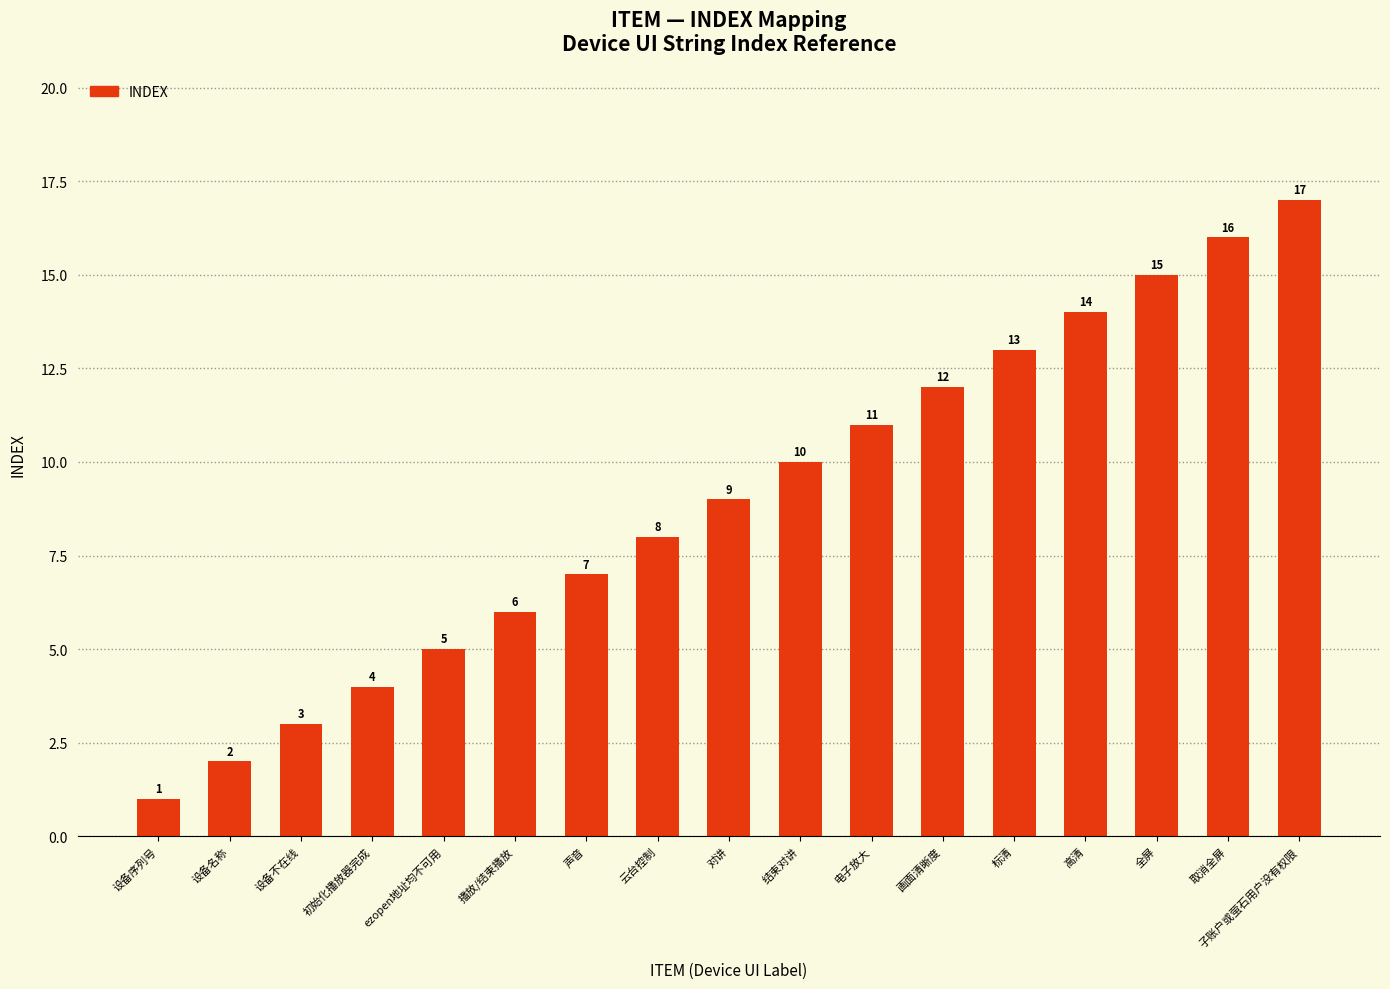

What is the change in value from 标清 to 高清?

+1